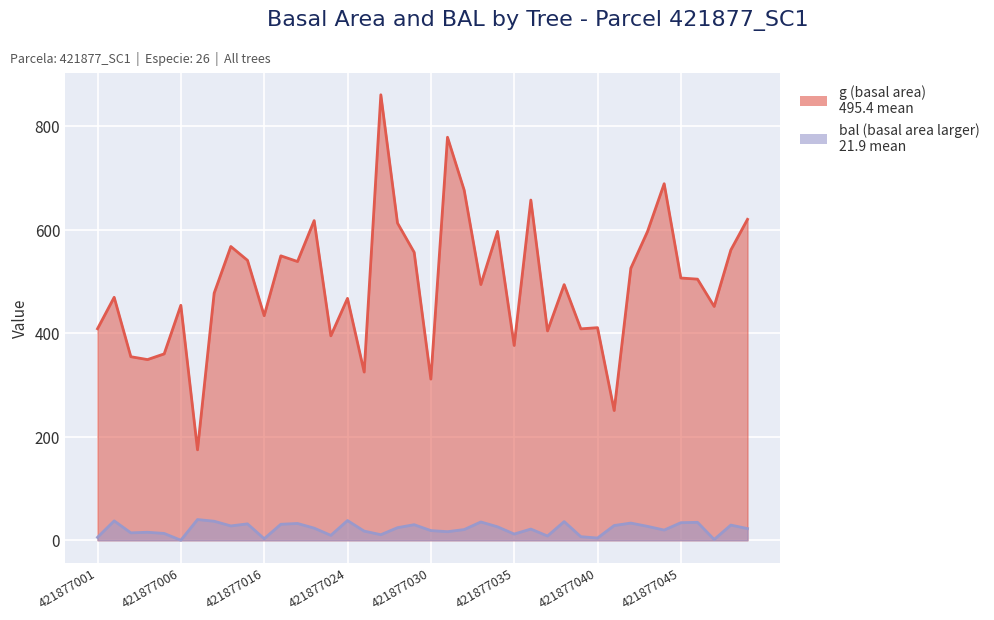

What is the value of the bal (basal area larger) point at the 3rd from the left?

14.3